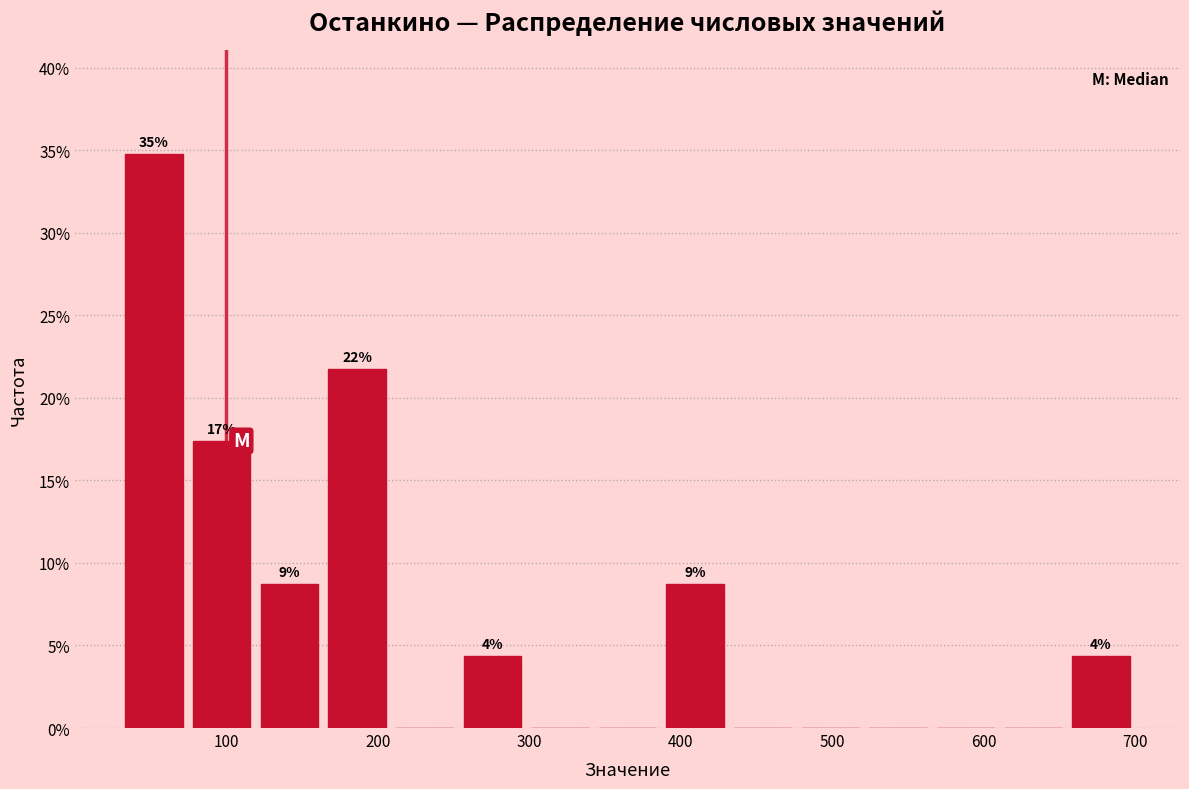

Which range on the x-axis has the tallest bar?

30 to 70